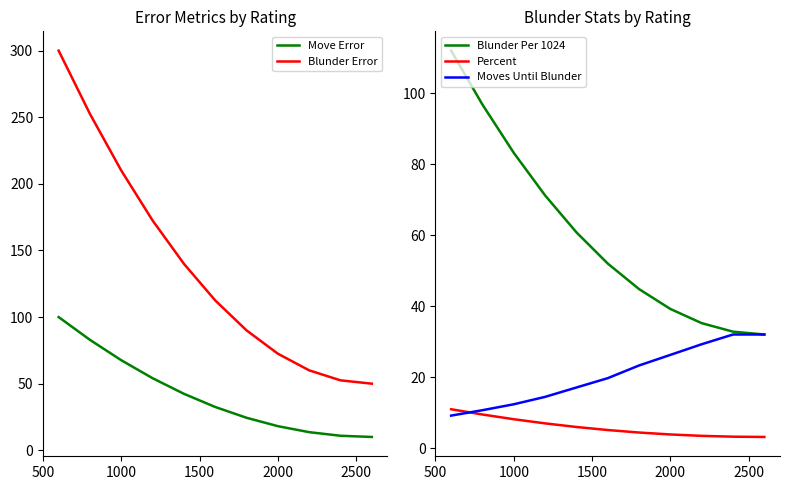

Reading right to left, list all the values displayed in this chart.

Move Error: 10.0	10.9	13.6	18.1	24.4	32.5	42.4	54.1	67.6	82.9	100.0
Blunder Error: 50.0	52.5	60.0	72.5	90.0	112.5	140.0	172.5	210.0	252.5	300.0
Blunder Per 1024: 32.0	32.8	35.2	39.2	44.8	52.0	60.8	71.2	83.2	96.8	112.0
Percent: 3.1	3.2	3.4	3.8	4.4	5.1	5.9	7.0	8.1	9.5	10.9
Moves Until Blunder: 32.0	32.0	29.3	26.3	23.3	19.7	17.1	14.4	12.3	10.7	9.1